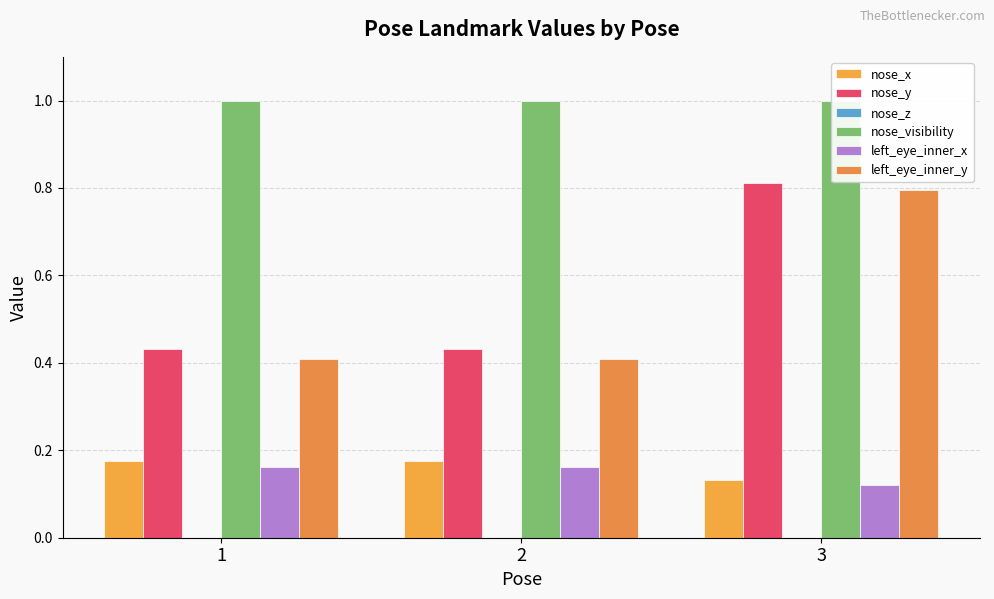

Between 2 and 3, which series saw the biggest shift?

left_eye_inner_y